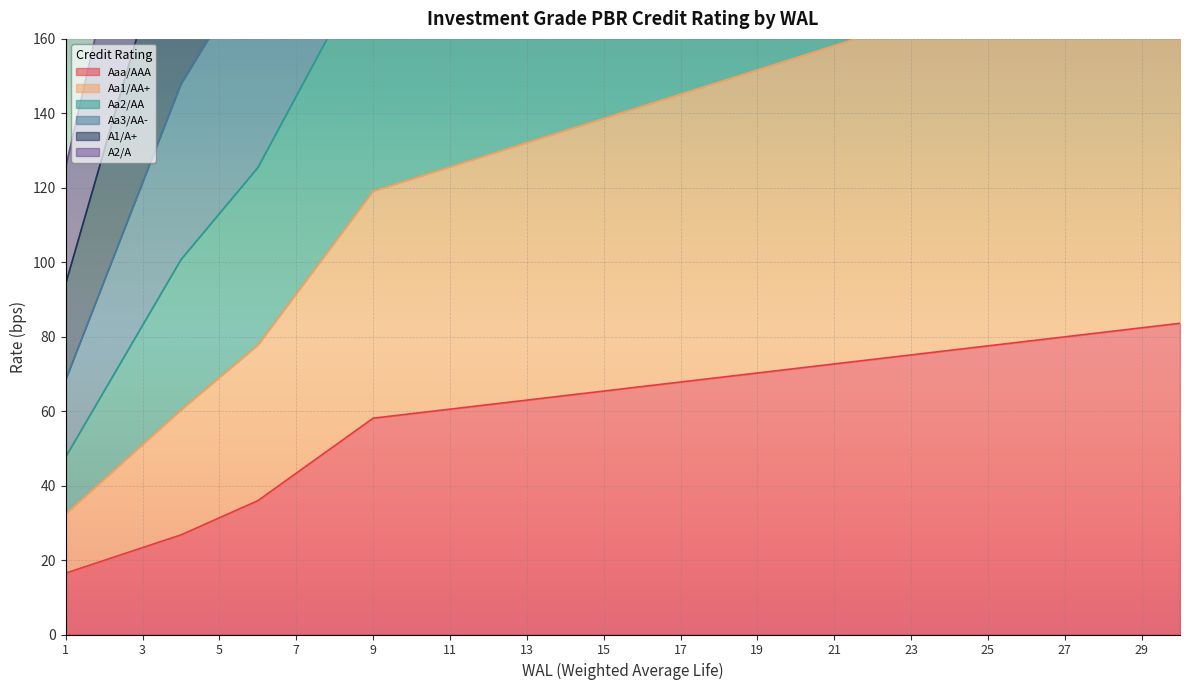

List the labels in order of Aa2/AA value, largest first.

30, 29, 28, 27, 26, 25, 24, 23, 22, 21, 20, 19, 18, 17, 16, 15, 14, 13, 12, 11, 10, 9, 8, 7, 6, 5, 4, 3, 2, 1